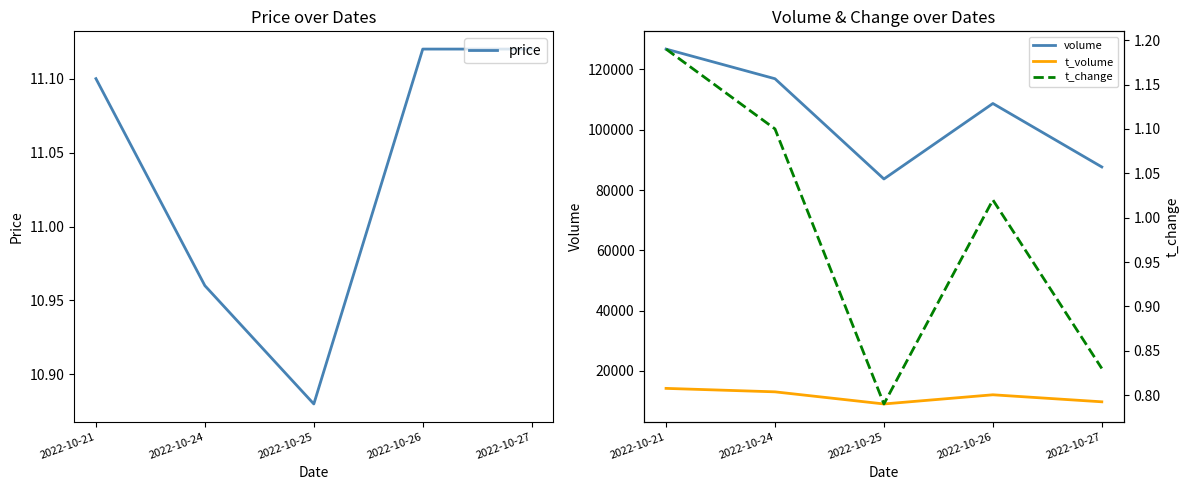

Between 2022-10-21 and 2022-10-24, which series saw the biggest shift?

volume